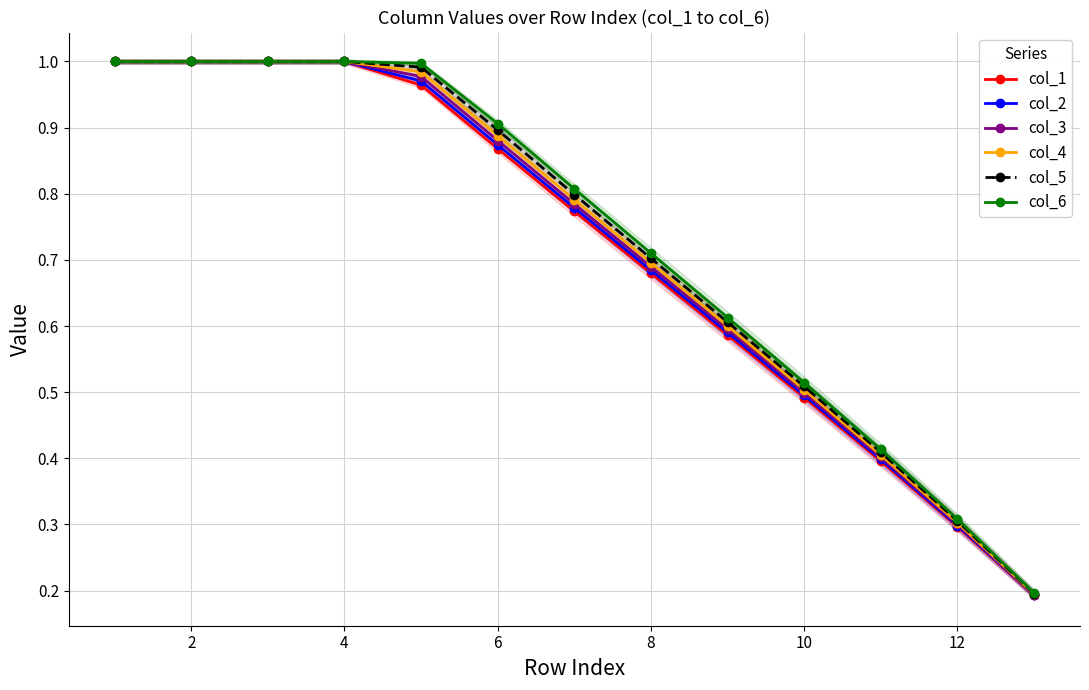

True or false: col_6 has more than 2 points higher than both neighbors.

False